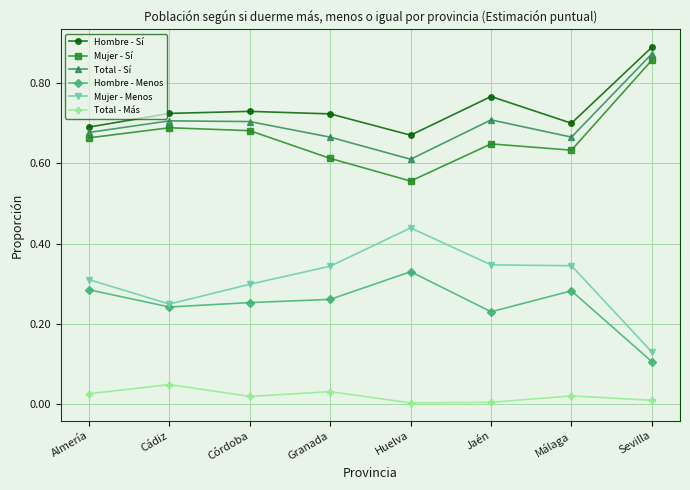

What position from the left is Granada?

4